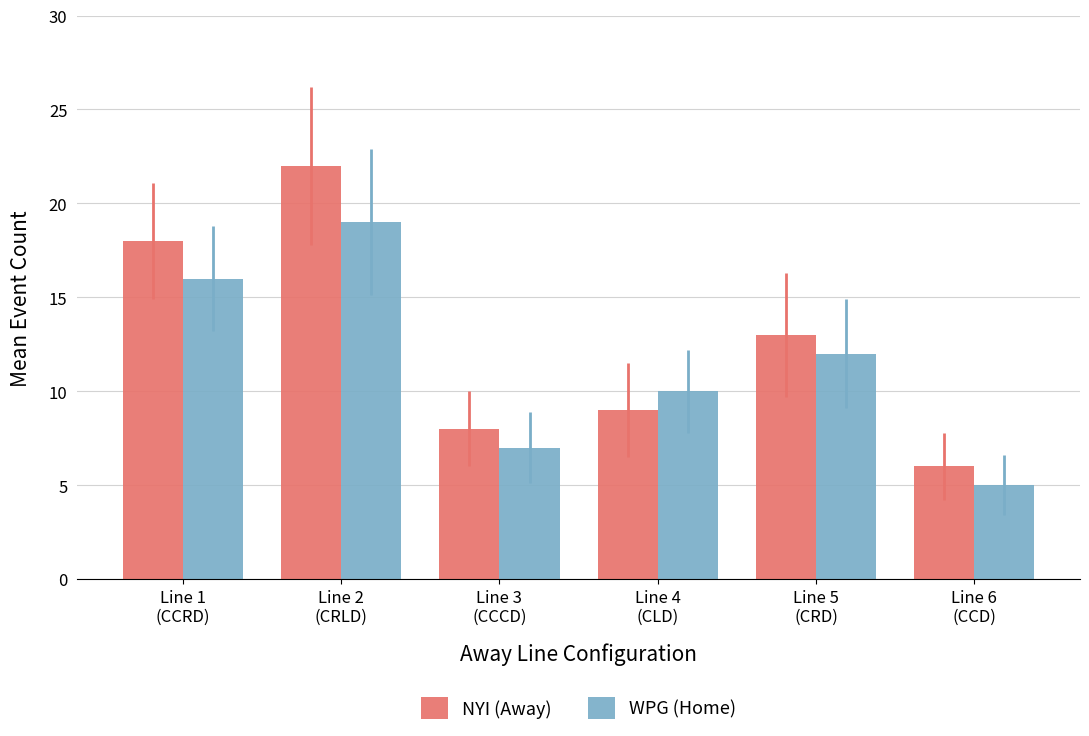

How many bars are there in each group?

2